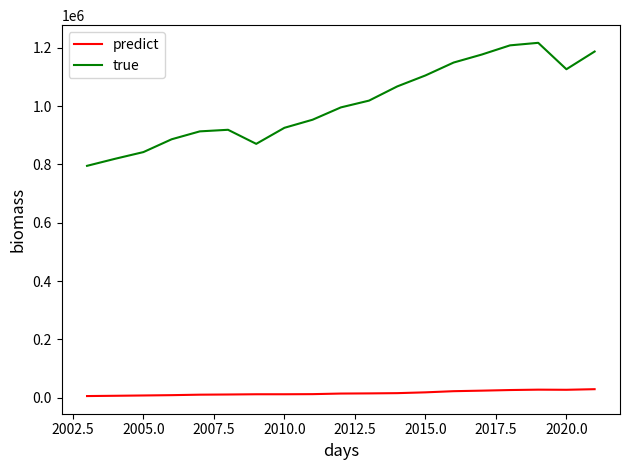

What is the minimum value for true?

794957.3